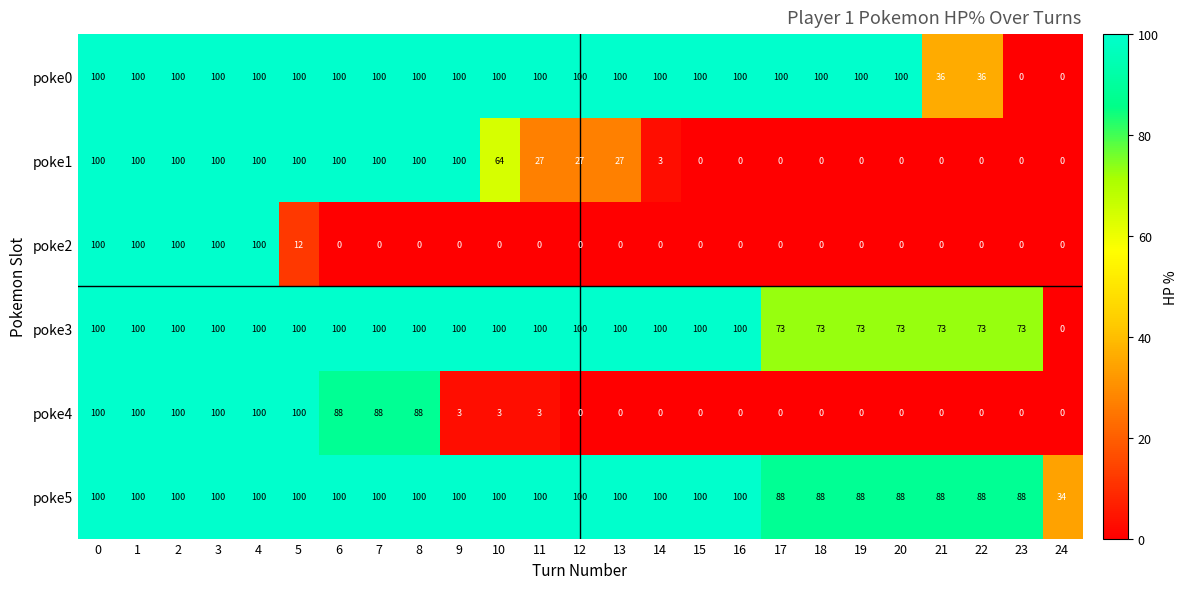

What is the difference between the poke1 values at 13 and 9?

73